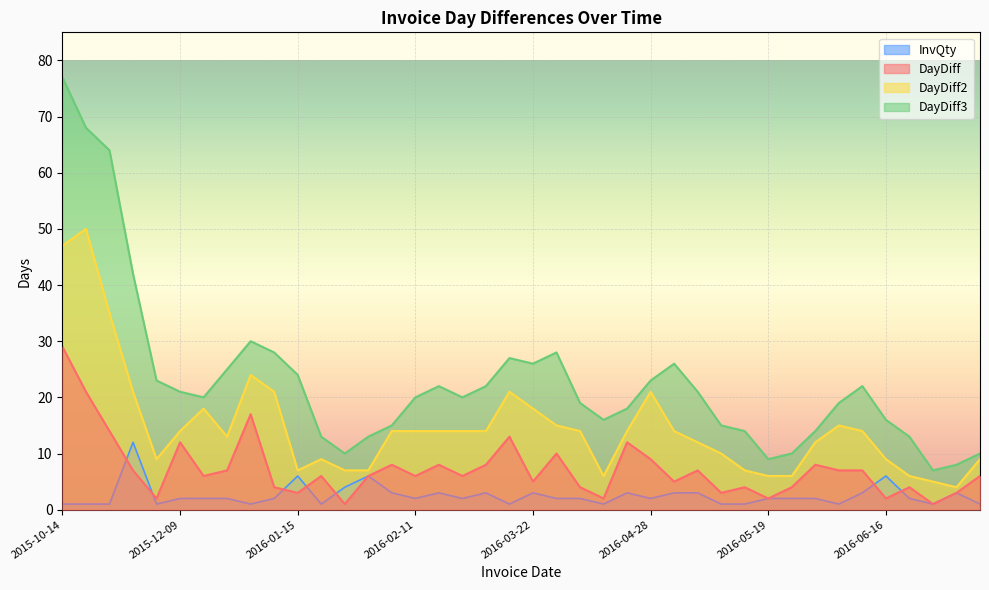

Where is DayDiff2 nearest to the value 27?

2016-01-08